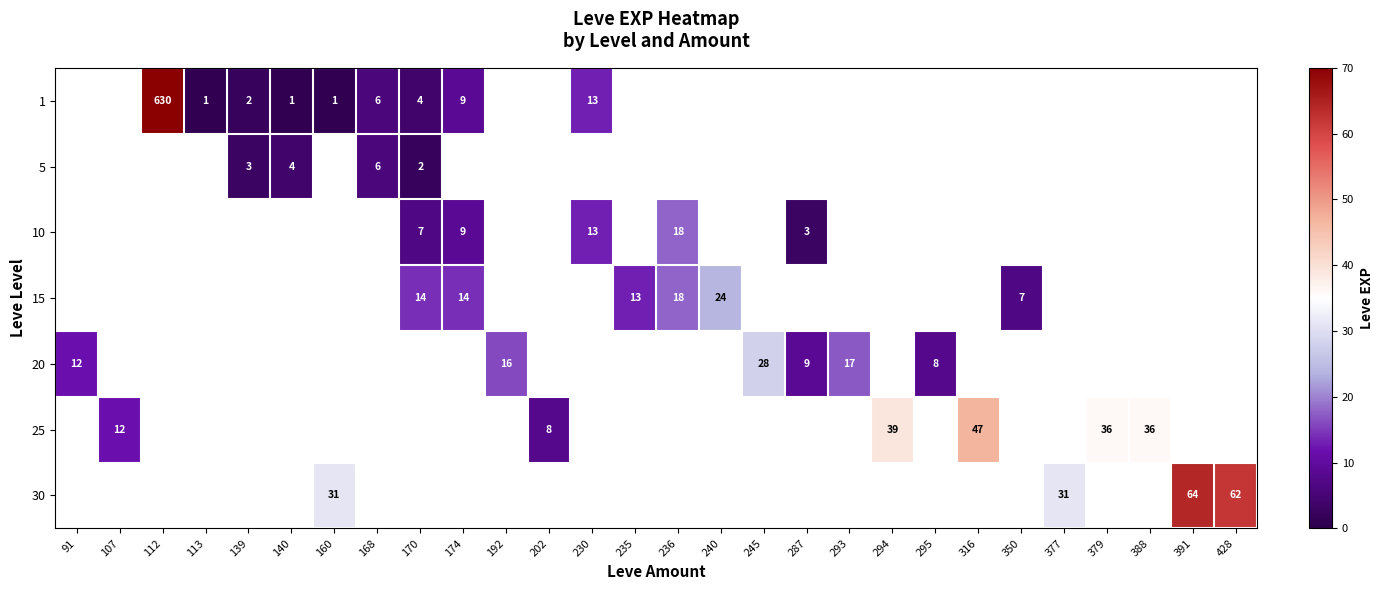

Which label corresponds to the largest value in the chart?

112